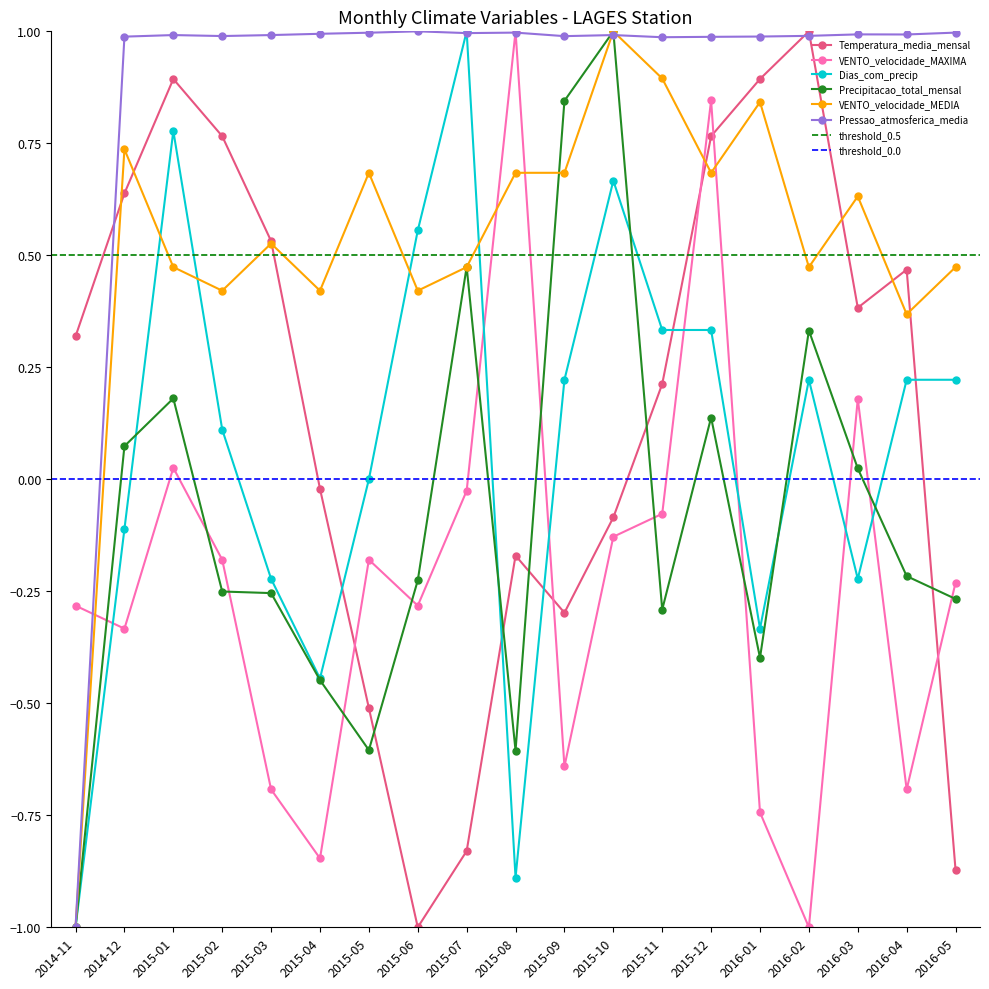

Which series has the widest spread of values?

Temperatura_media_mensal